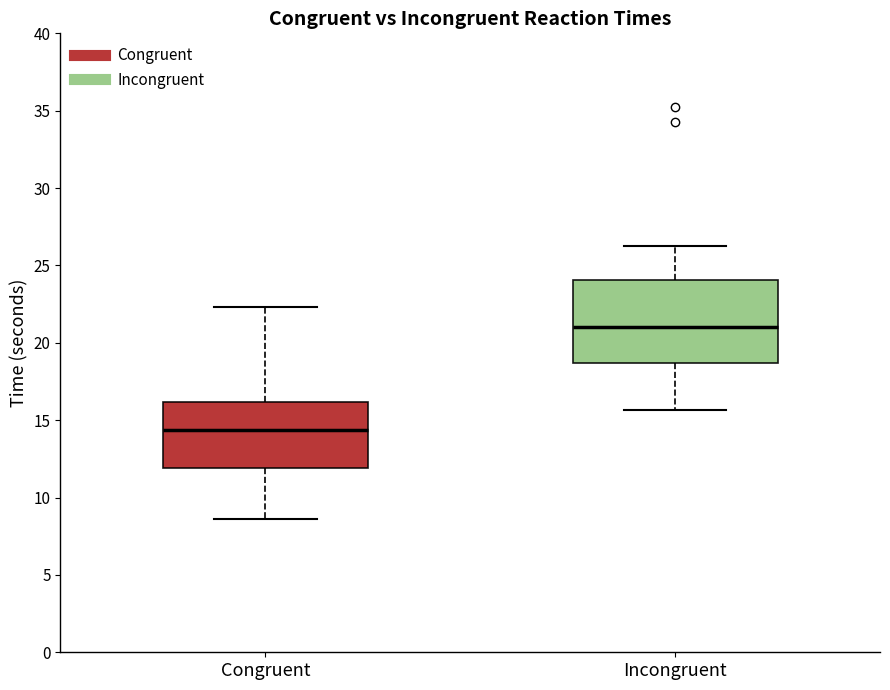

Which box is the tallest, from its lower edge to its upper edge?

Incongruent